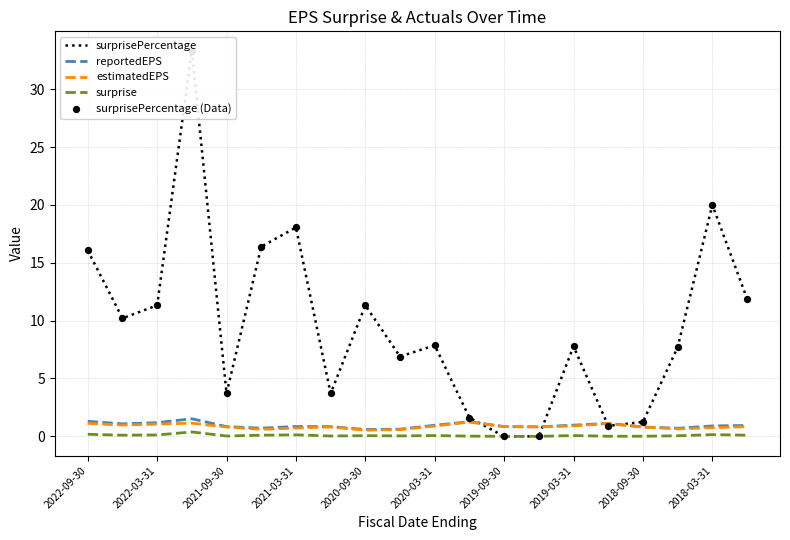

Is it true that reportedEPS equals 1.2 at 2022-03-31?

True